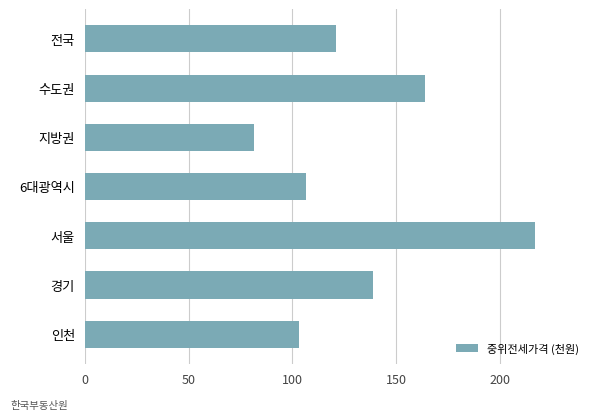

Rank the categories by value from lowest to highest.

지방권, 인천, 6대광역시, 전국, 경기, 수도권, 서울